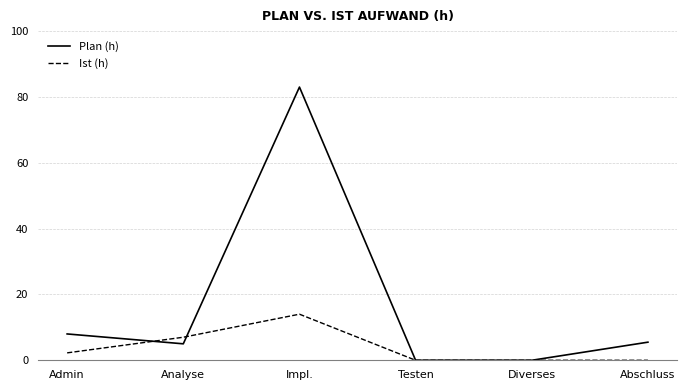

Rank the series by their maximum value, from lowest to highest.

Ist (h), Plan (h)